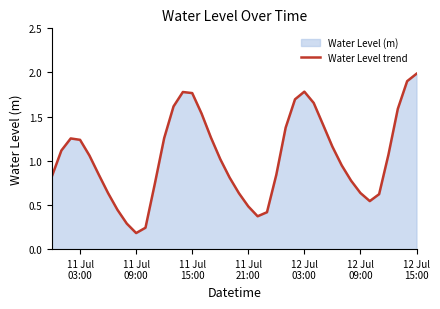

Does the chart have visible grid lines?

No